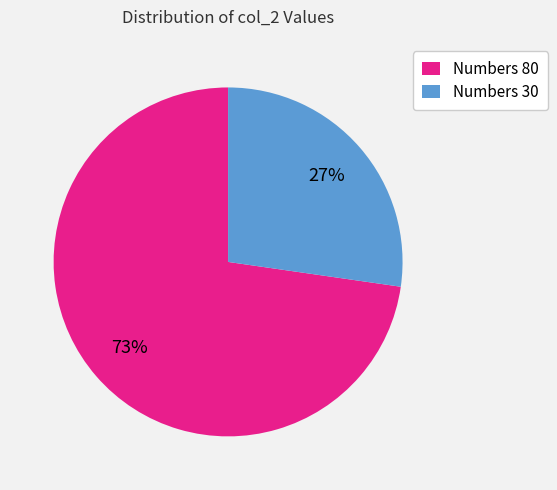

To the nearest percent, what portion does Numbers 30 represent?

27%